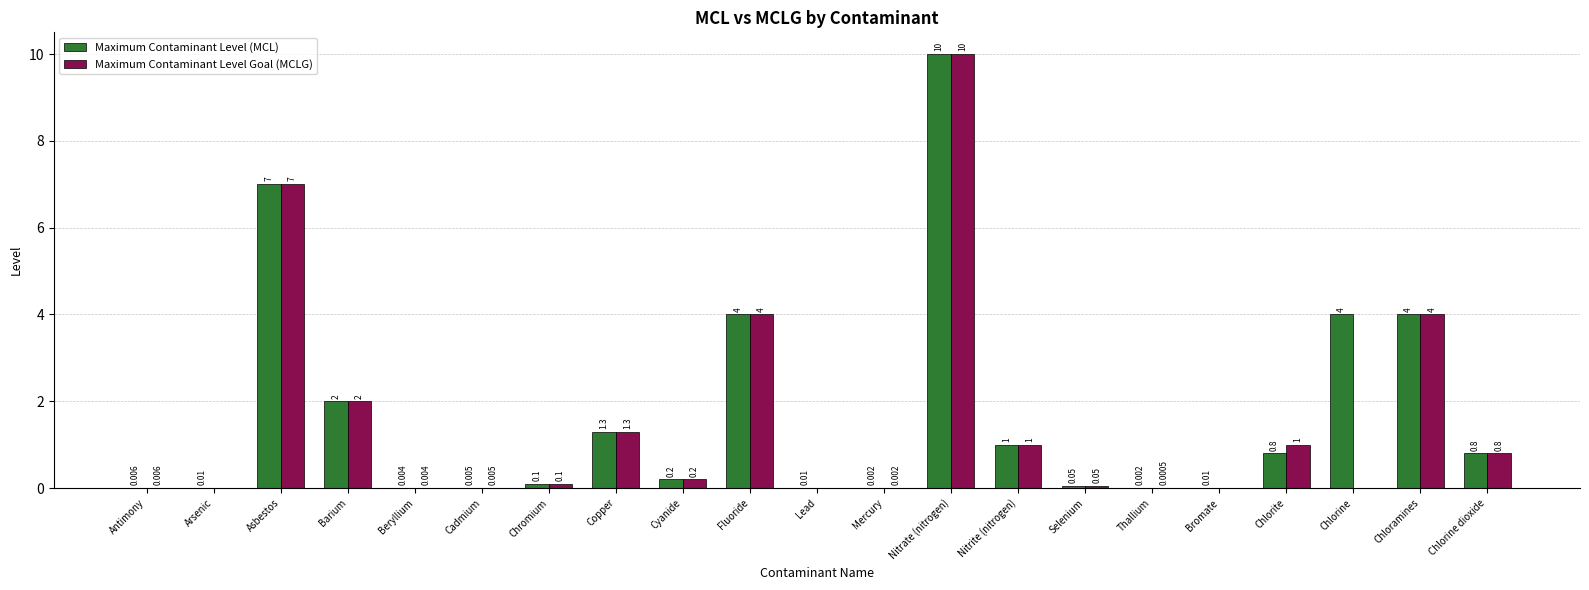

Is it true that Maximum Contaminant Level (MCL) equals 0.0 at Arsenic?

True